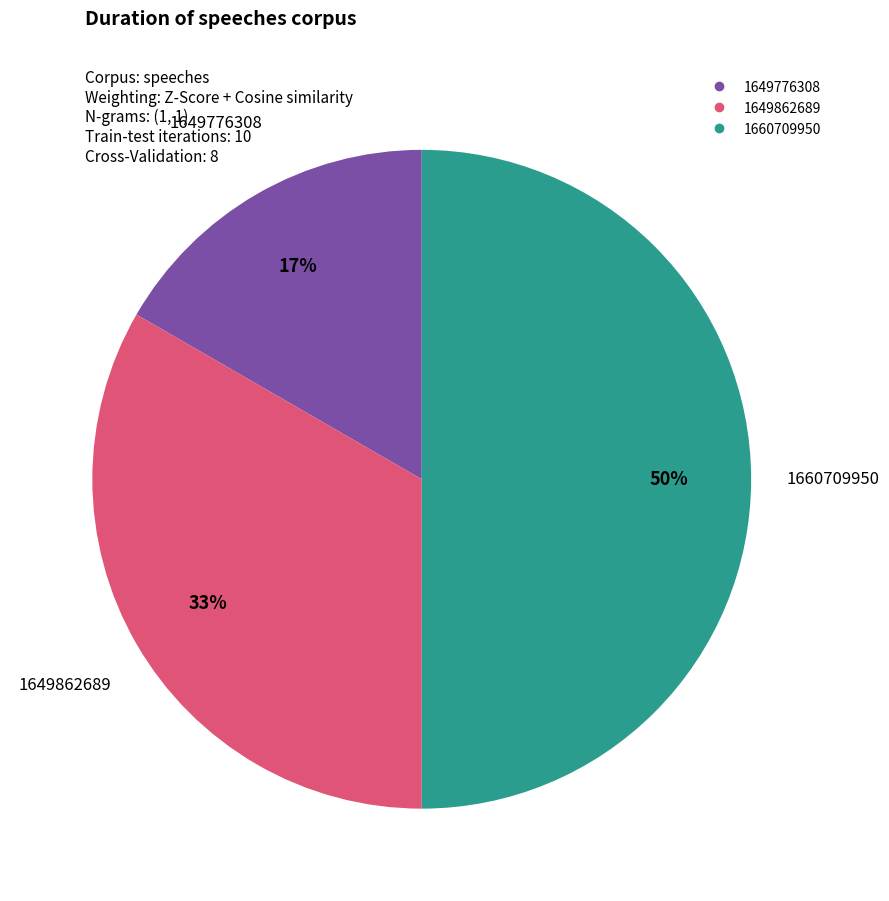

To the nearest percent, what is the difference between the largest and smallest slice percentages?

33%